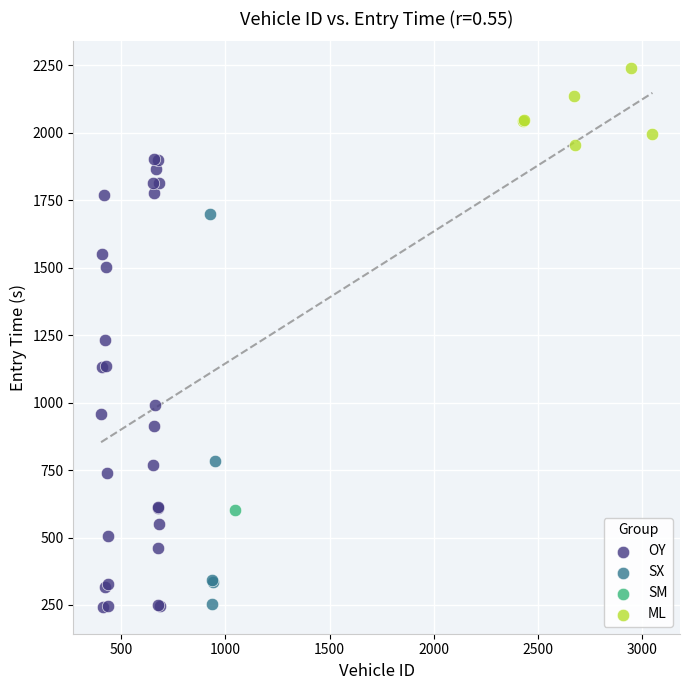

What are all the series names shown in the legend?

OY, SX, SM, ML